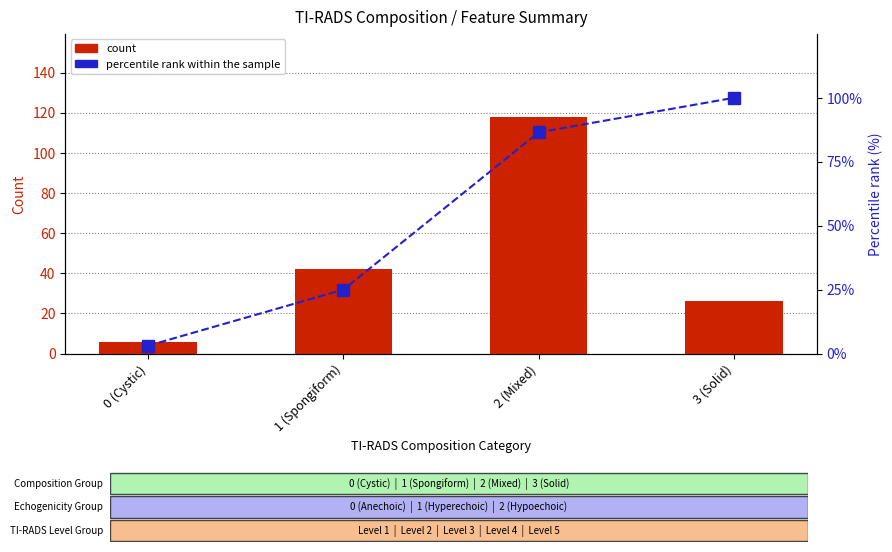

What is the label of the 1st bar from the left?

0 (Cystic)